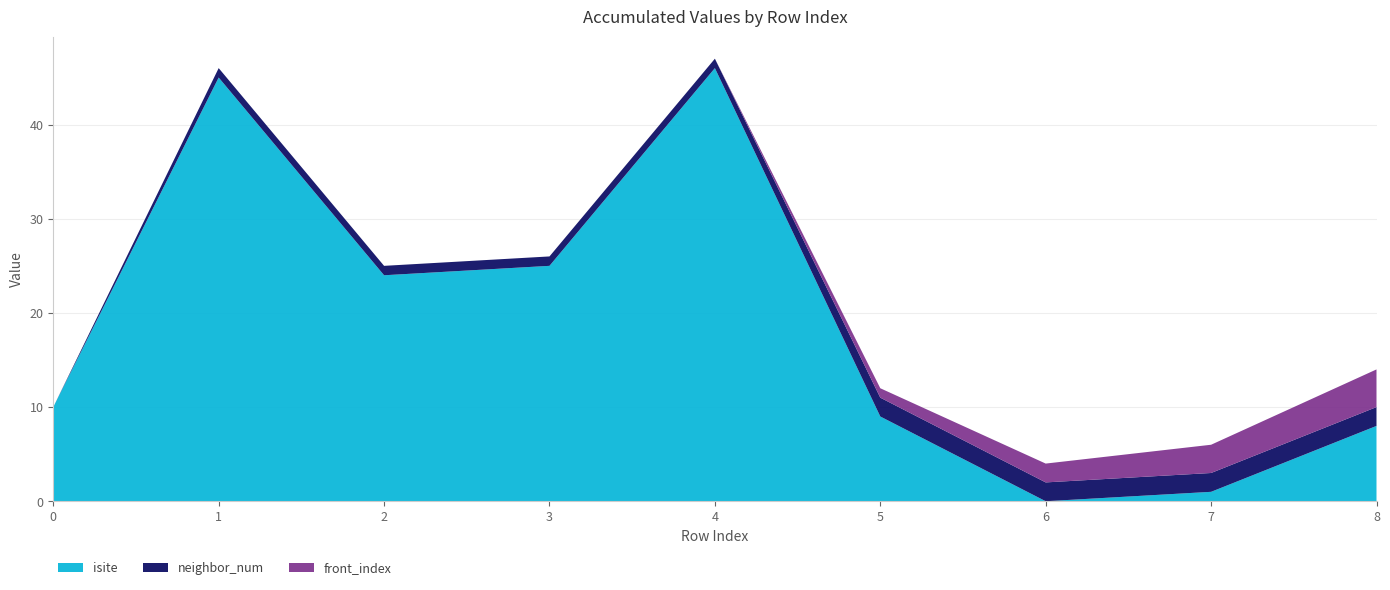

Reading left to right, list all the values displayed in this chart.

isite: 0=10	1=45	2=24	3=25	4=46	5=9	6=0	7=1	8=8
neighbor_num: 0=0	1=1	2=1	3=1	4=1	5=2	6=2	7=2	8=2
front_index: 0=0	1=0	2=0	3=0	4=0	5=1	6=2	7=3	8=4